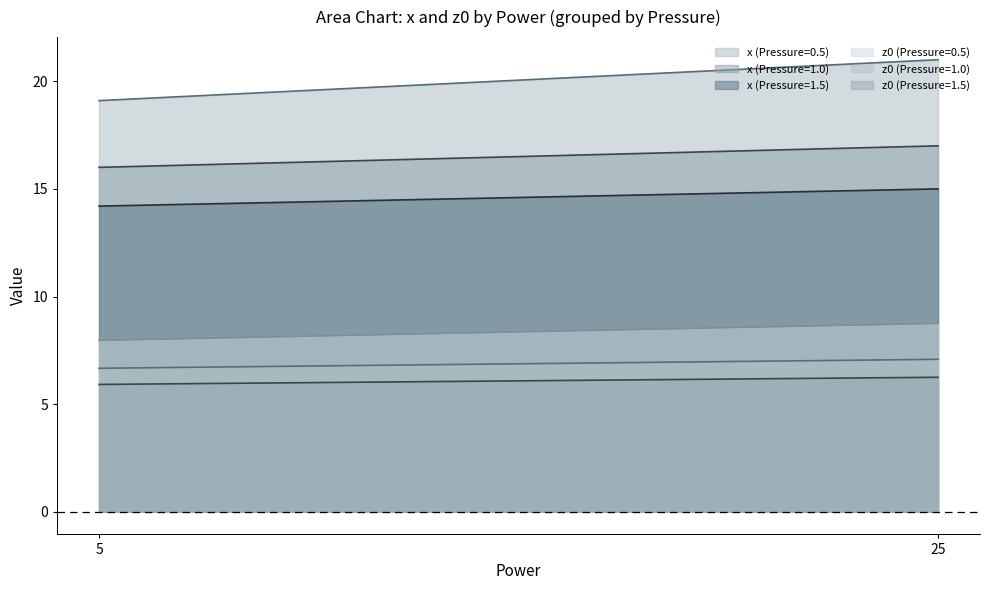

How many data points in z0 (Pressure=0.5) are less than 8?

1